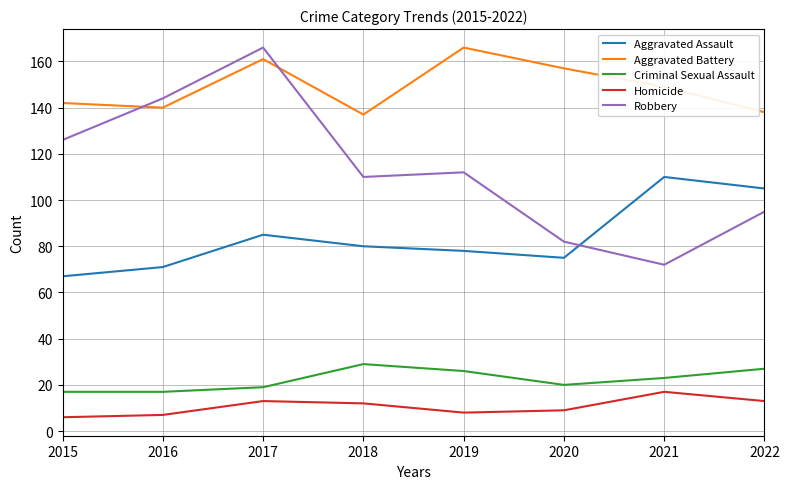

At how many categories does at least one series exceed 123?

8